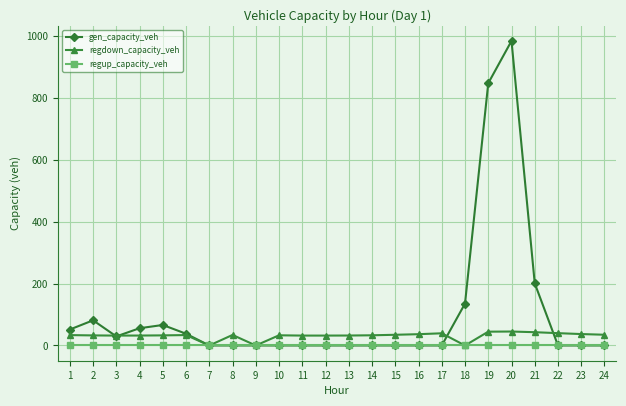

At which category is the sum across all series the highest?

20